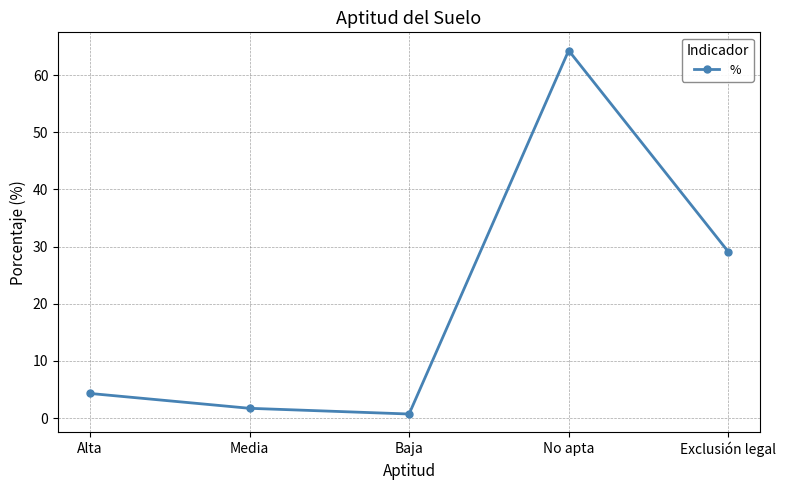

Which label corresponds to the largest value in the chart?

No apta